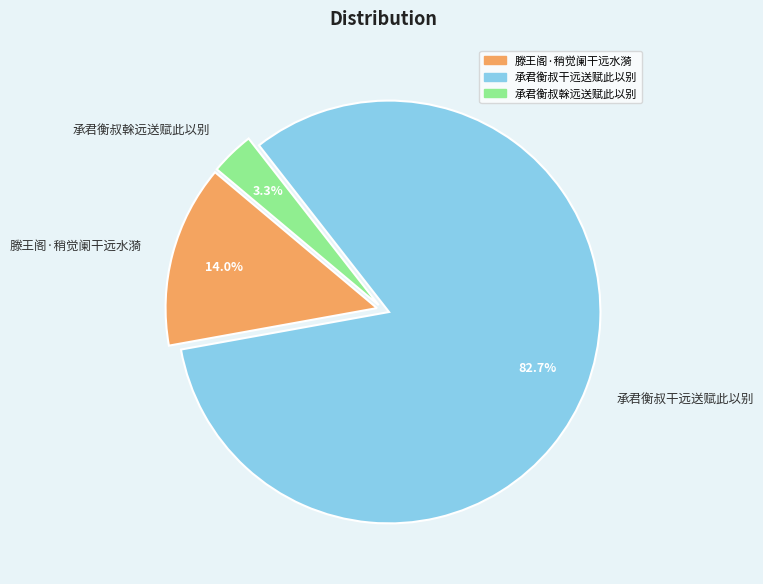

Is 承君衡叔榦远送赋此以别 the majority of the pie?

No